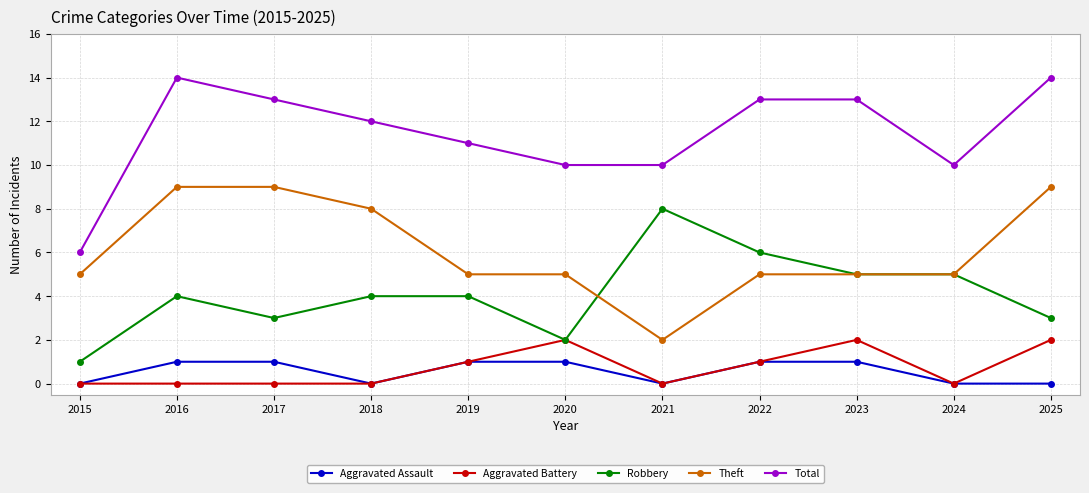

Rank the series by their maximum value, from highest to lowest.

Total, Theft, Robbery, Aggravated Battery, Aggravated Assault